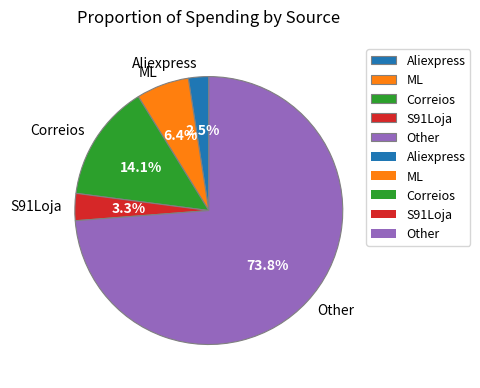

Which slice represents more than half of the pie?

Other